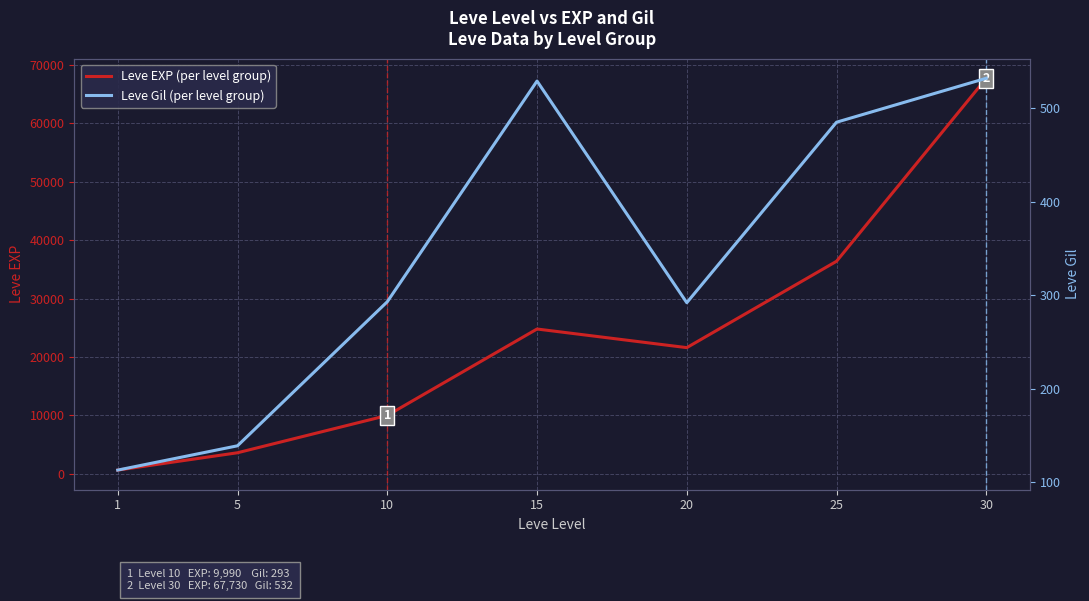

True or false: Leve EXP (per level group) has a value of 15794 at 15.

False